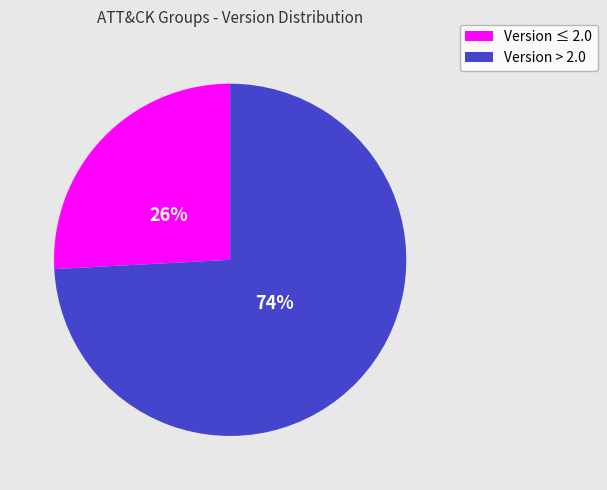

To the nearest percent, what is the average slice percentage?

50%